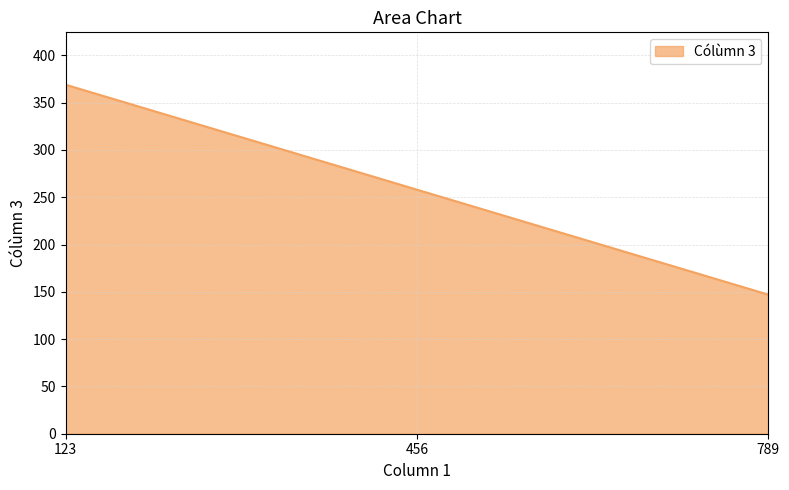

The value at 456 is 429. True or false?

False